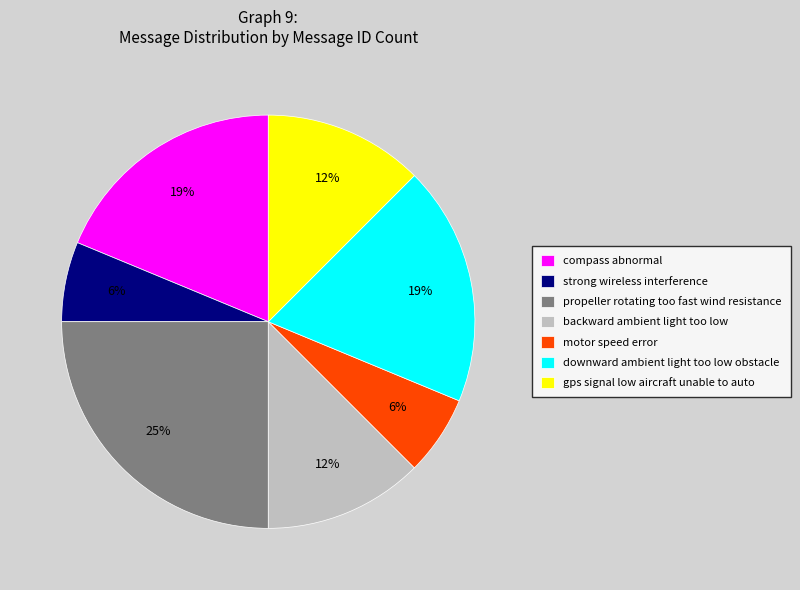

Is there any slice that represents more than half of the pie?

No